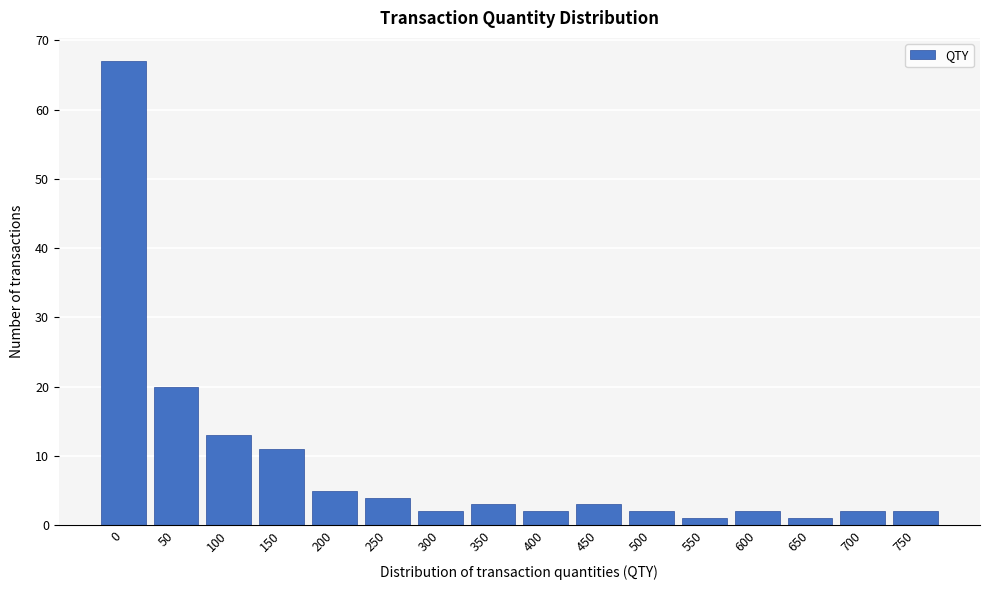

Reading right to left, list all the values displayed in this chart.

750=2	700=2	650=1	600=2	550=1	500=2	450=3	400=2	350=3	300=2	250=4	200=5	150=11	100=13	50=20	0=67